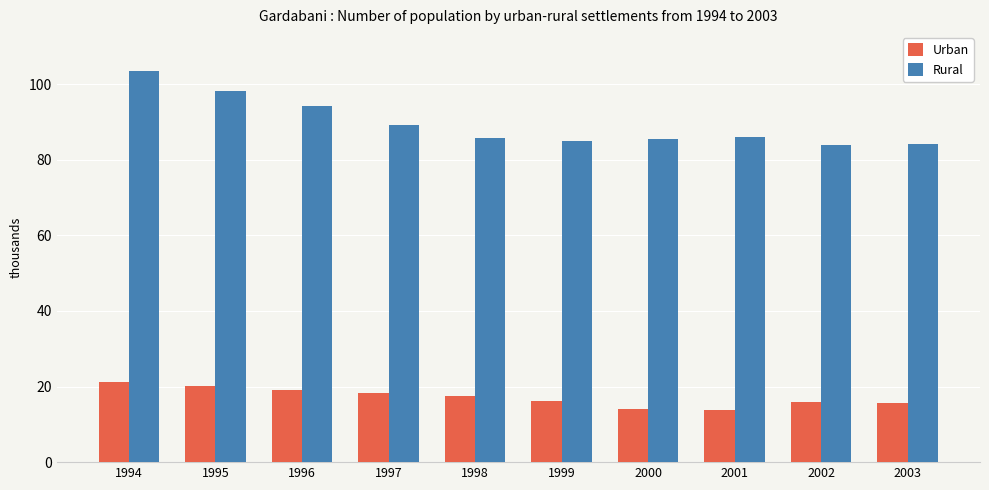

What is the total value across all series at 2001?

99.7